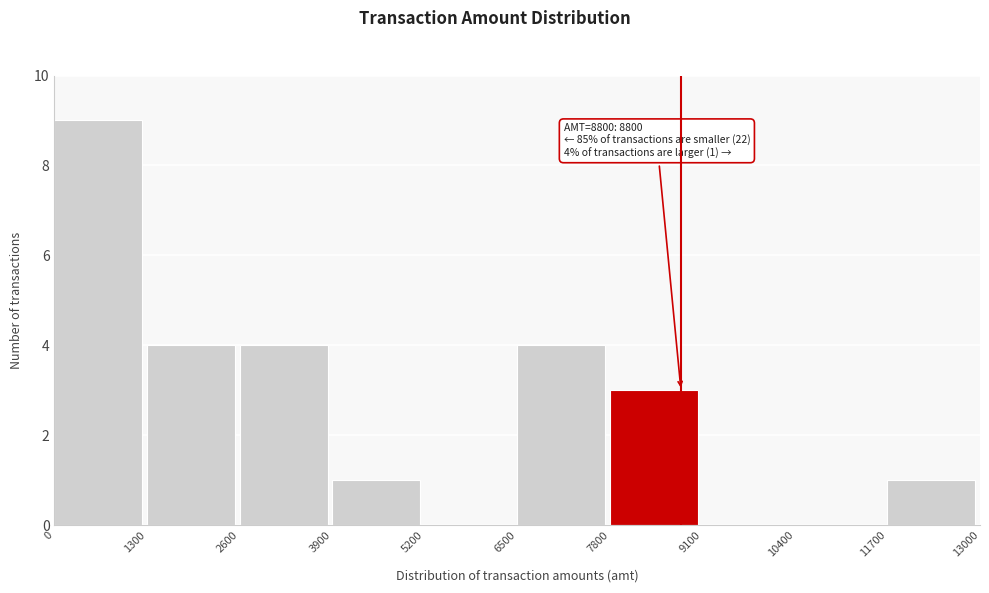

Over which range of the x-axis is the bar tallest?

0 to 1300